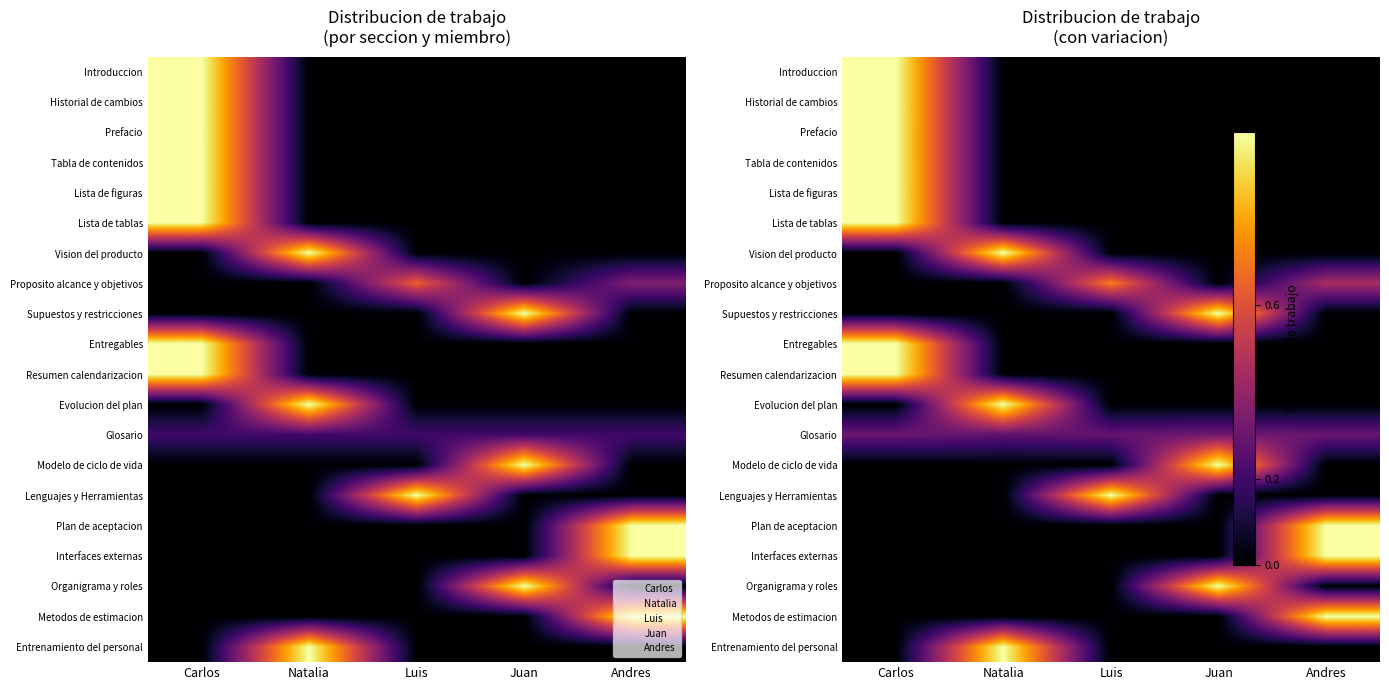

What is the spread (max minus min) of values at Juan?

1.0